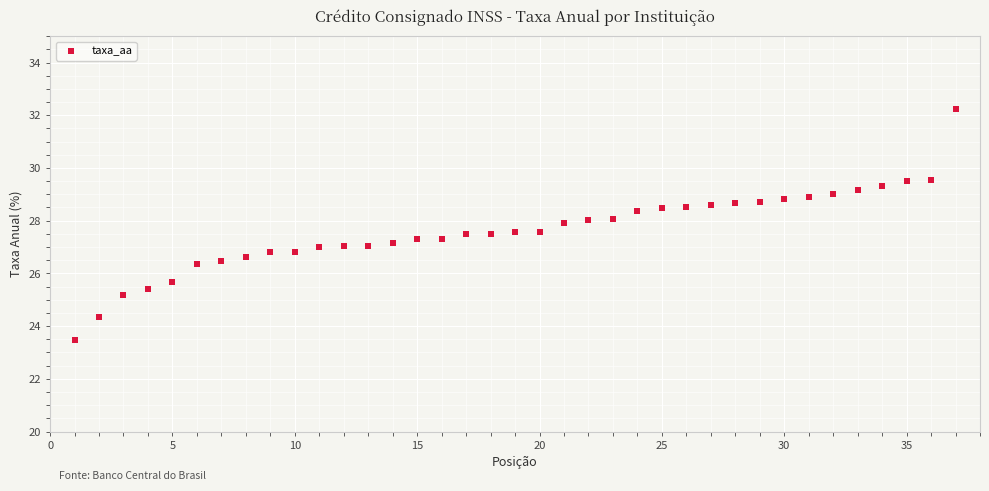

What is the range of X values (max minus min)?

36.0